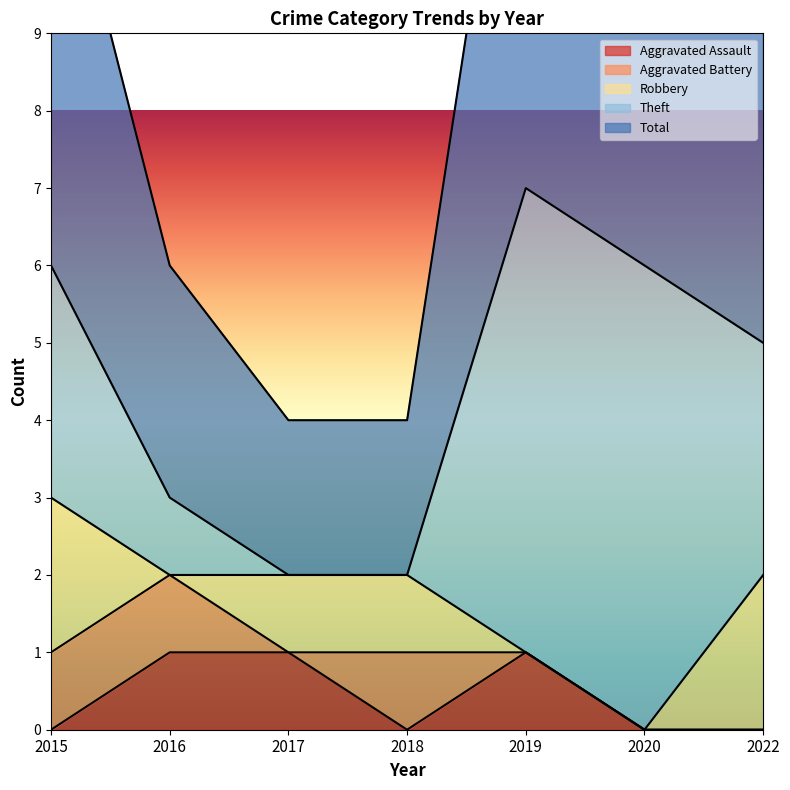

True or false: Robbery has a value of 3 at 2015.

False